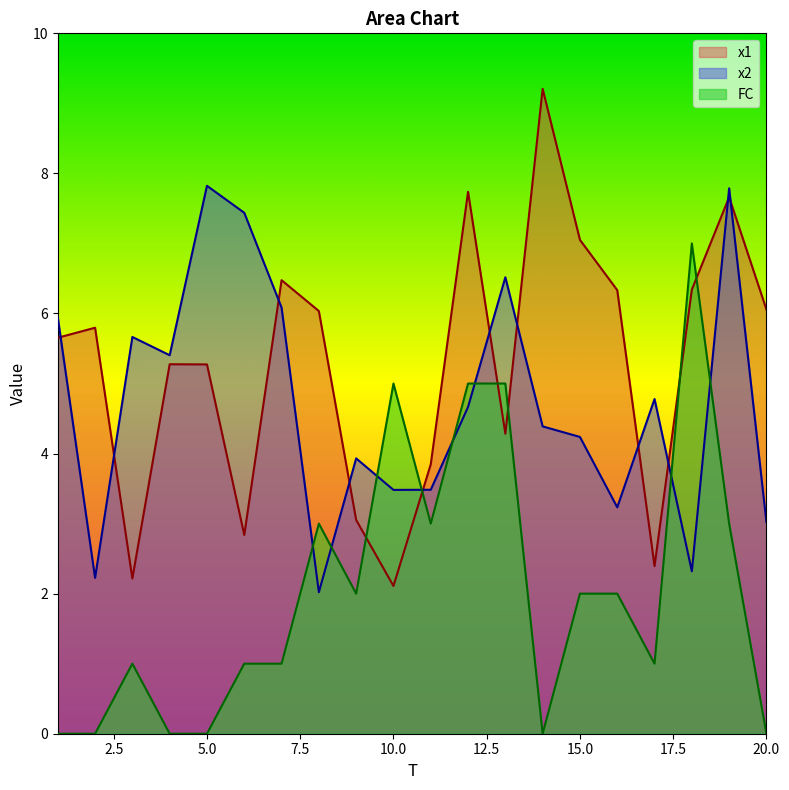

What is the difference between the second highest and second lowest values in the x2 series?

5.6